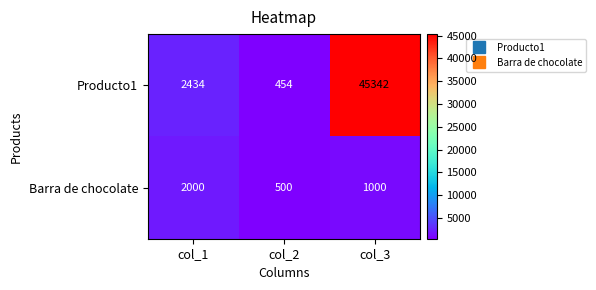

Reading left to right, list all the values displayed in this chart.

Producto1: 2434	454	45342
Barra de chocolate: 2000	500	1000